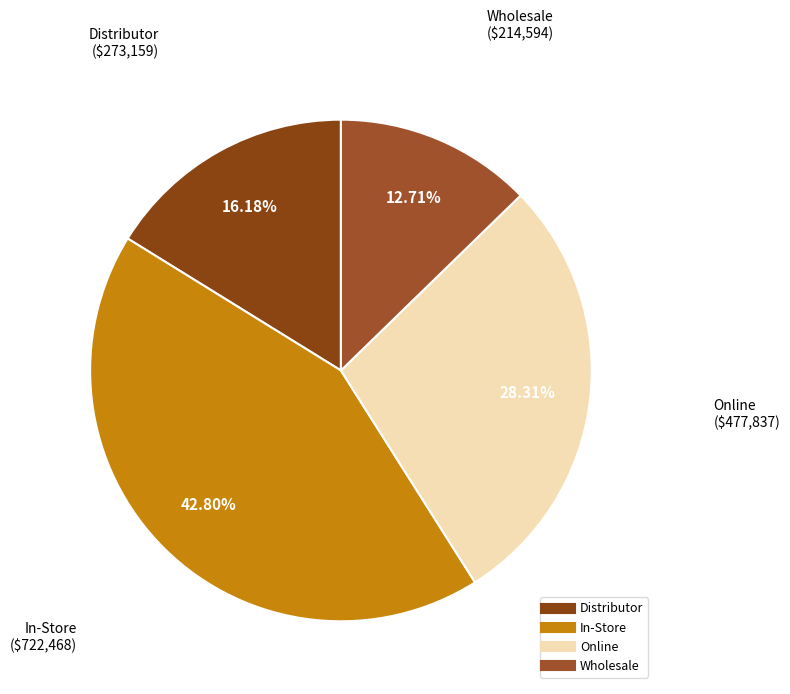

True or false: Wholesale accounts for 8% of the total.

False